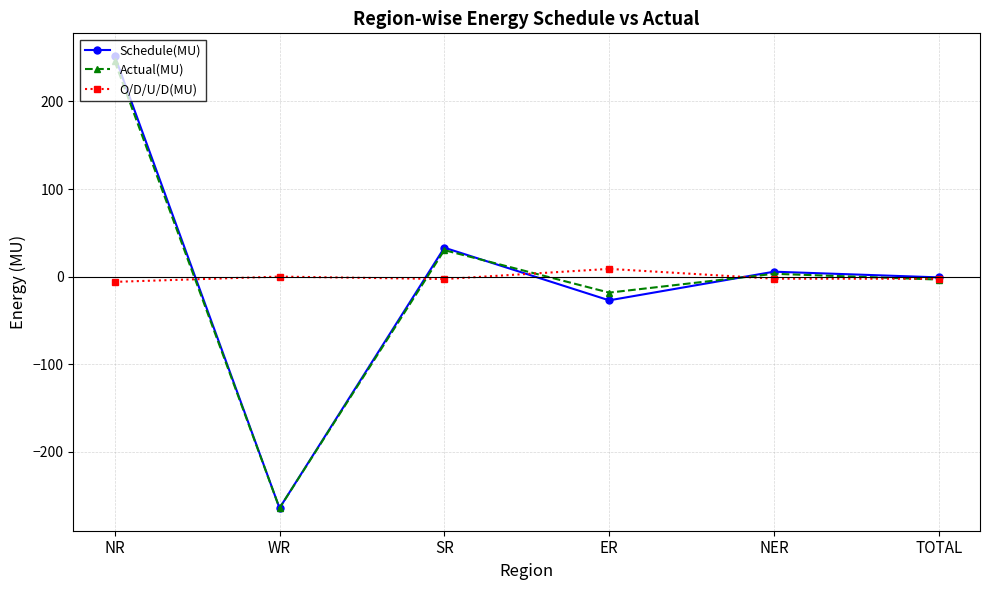

The value of Actual(MU) at SR is 30.2. True or false?

True